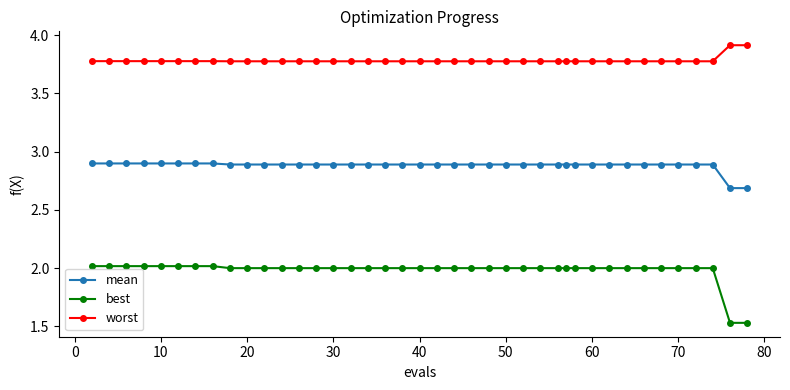

Which series has the largest total across all categories?

worst